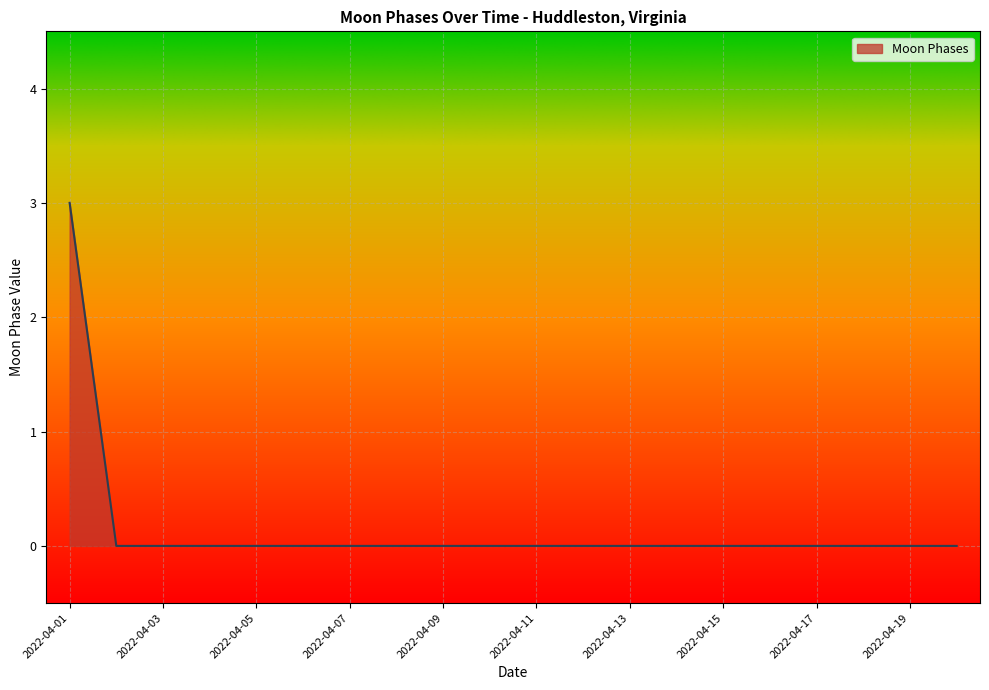

What is the maximum value shown in the chart?

3